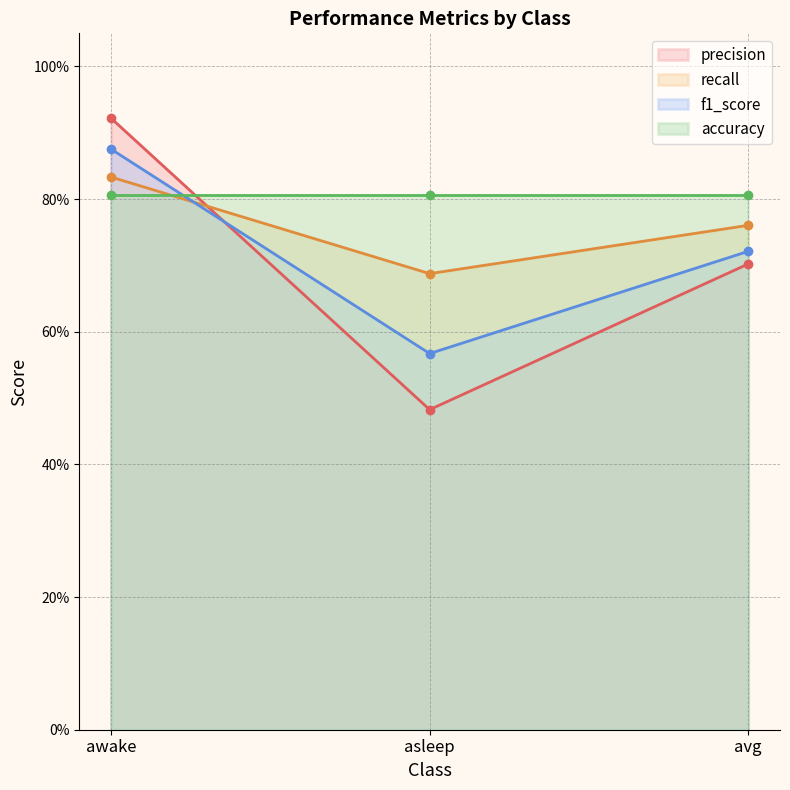

What is the maximum value for recall?

0.8